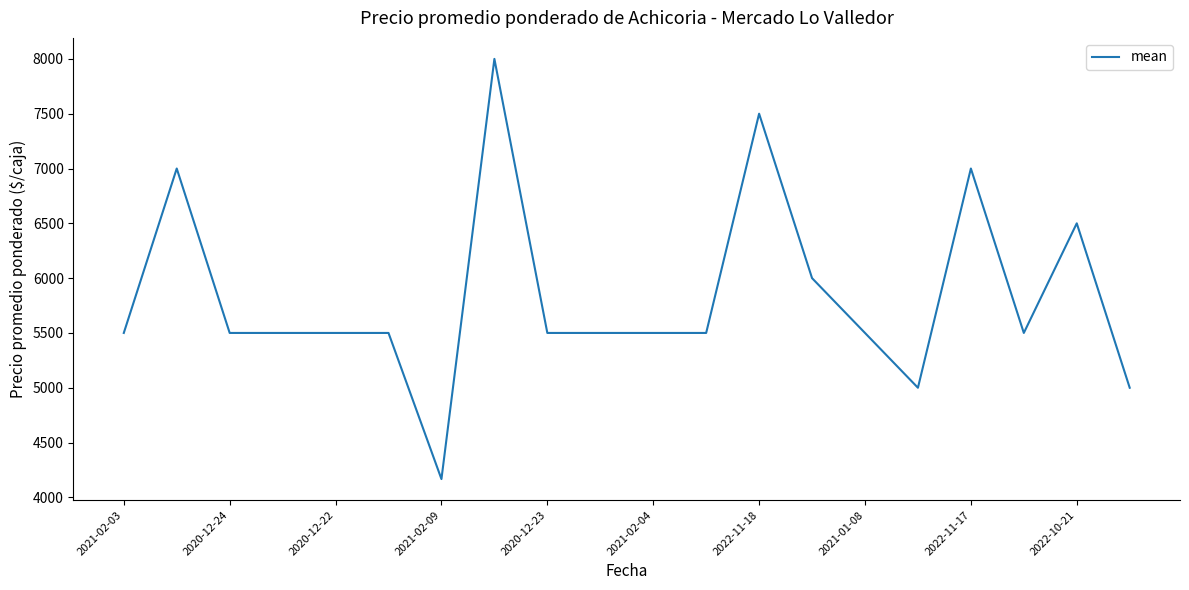

What is the difference between the maximum and minimum values?

3833